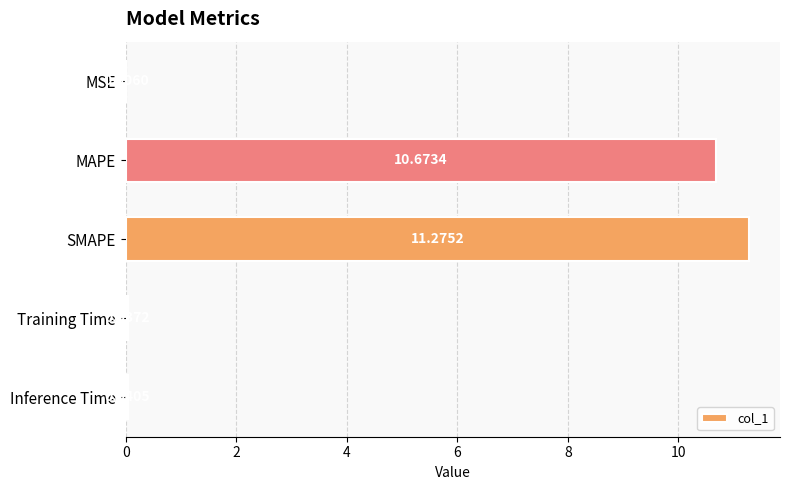

Are the bars horizontal?

Yes